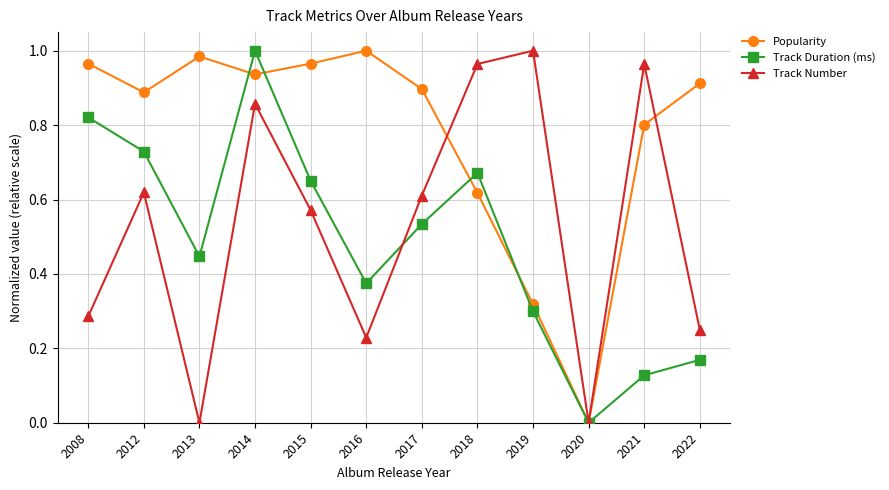

True or false: Popularity has more than 1 interior local peaks.

True